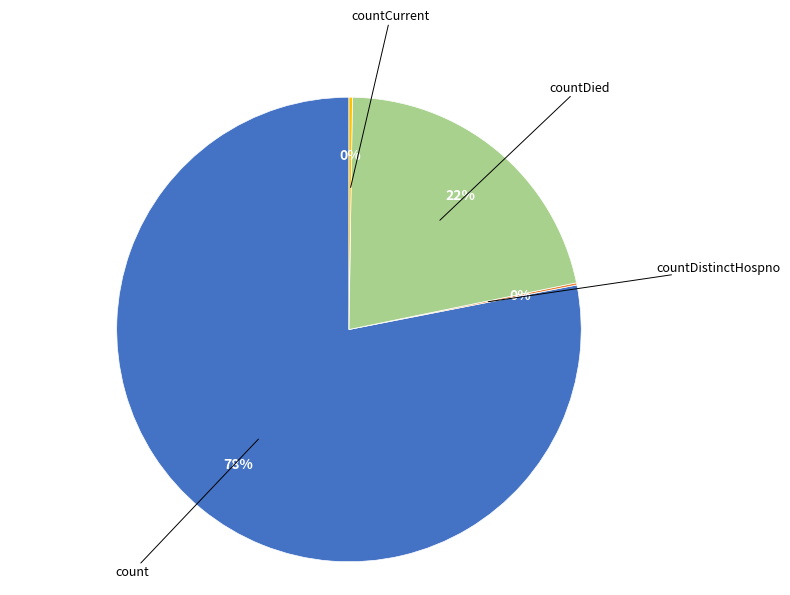

To the nearest percent, what is the difference between the largest and smallest slice percentages?

78%